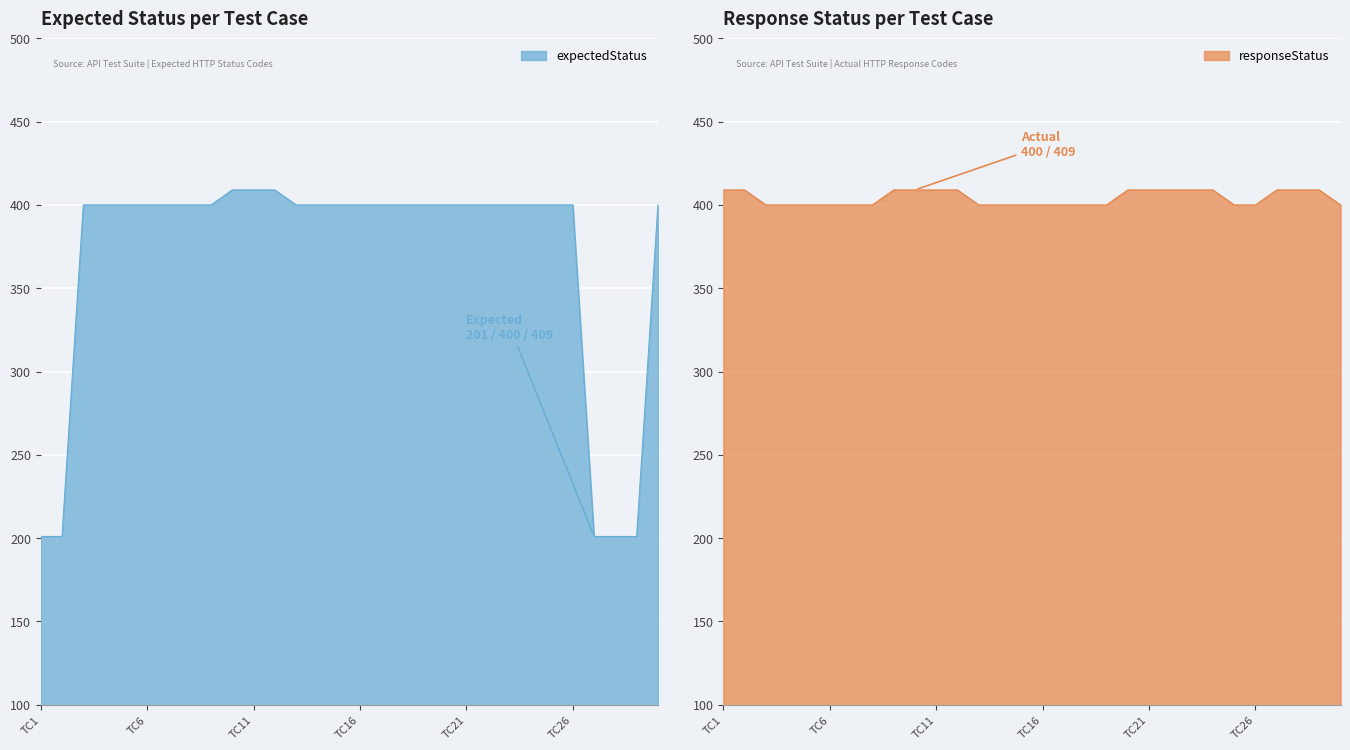

What are all the series names shown in the legend?

expectedStatus, responseStatus